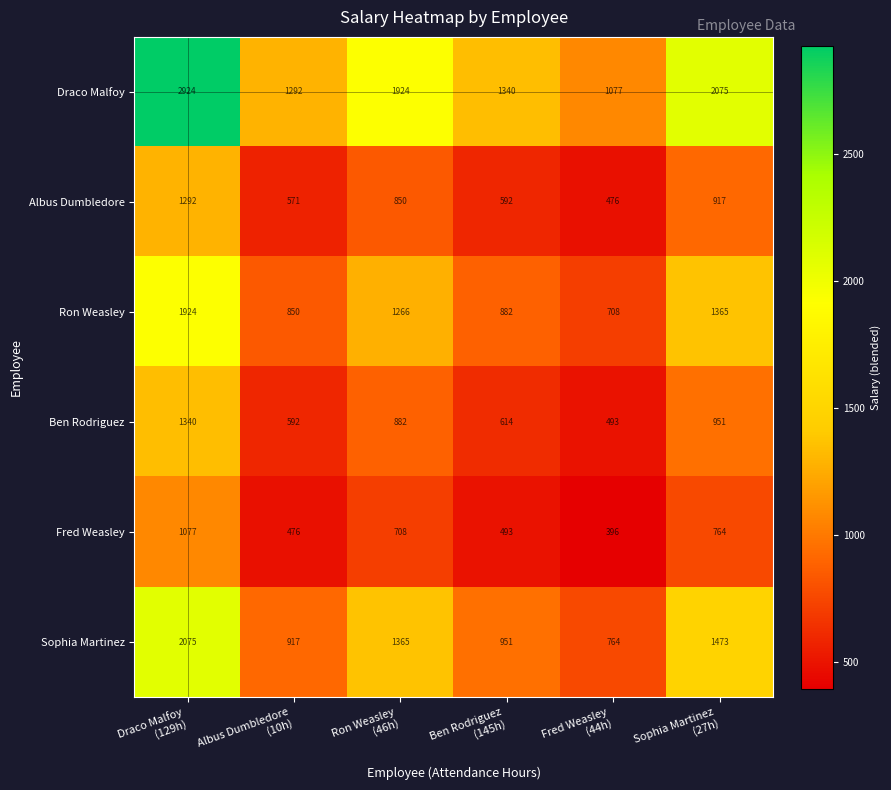

Which label corresponds to the largest value in the chart?

Draco Malfoy
(129h)